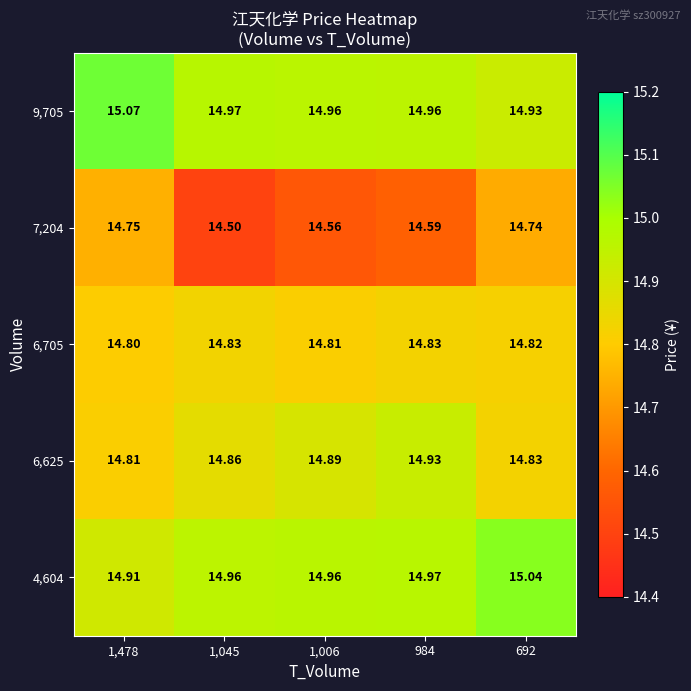

Is the value of 7,204 at 1,478 greater than the value of 4,604 at 1,045?

No